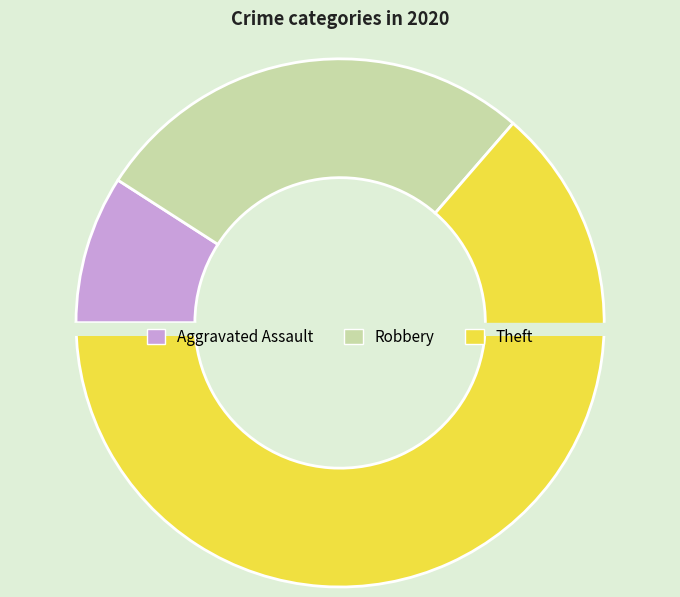

What percentage is the Theft slice, to the nearest percent?

64%